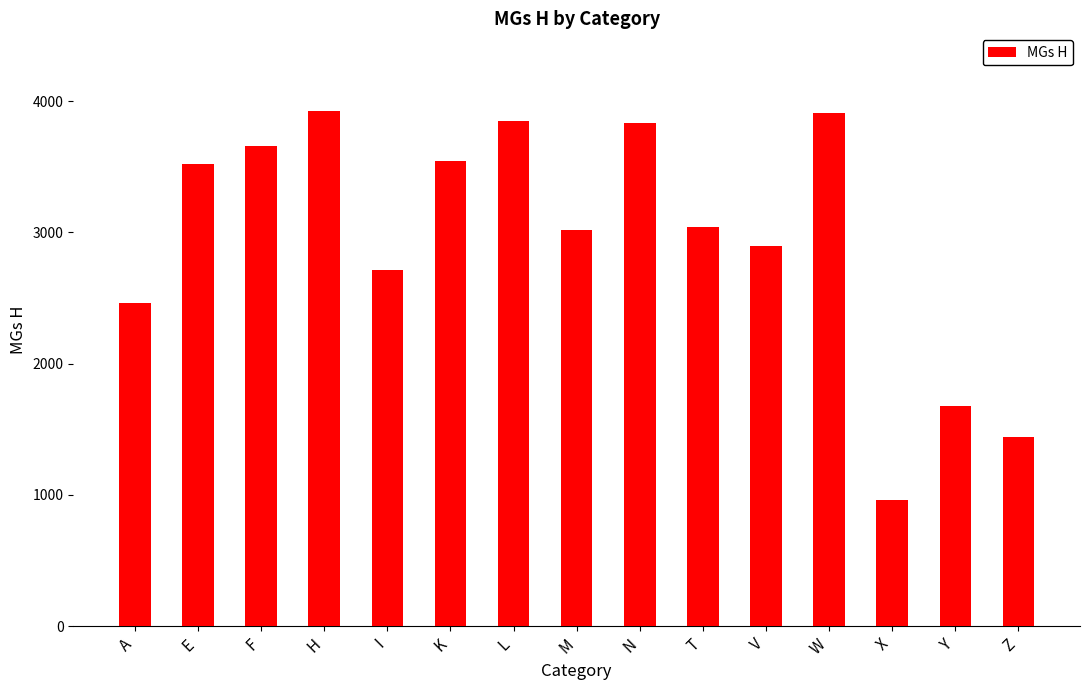

What is the change in value from A to I?

+248